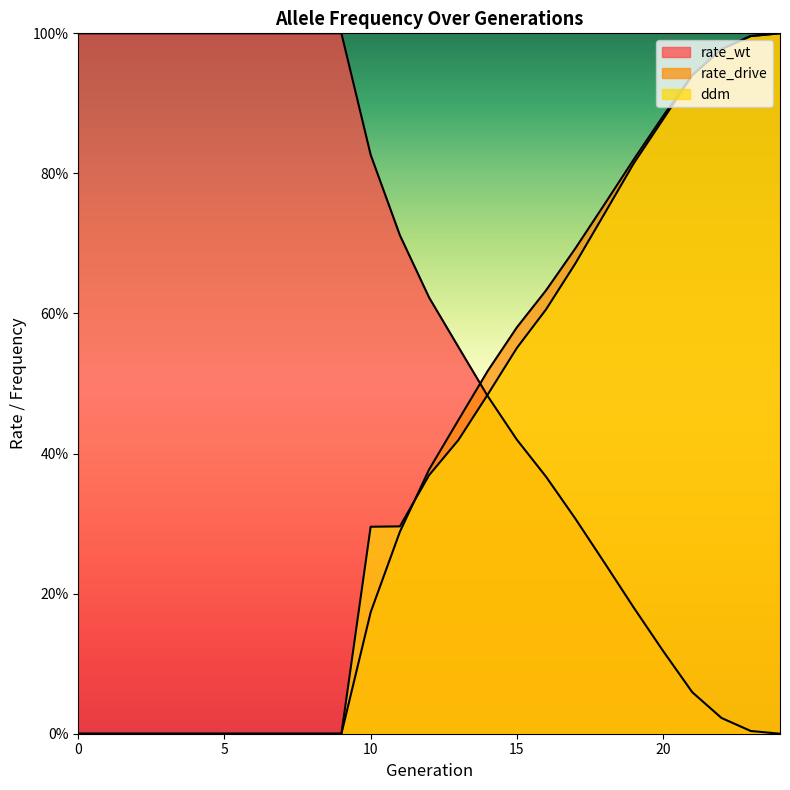

Is the value of rate_drive at 23 greater than the value of rate_wt at 16?

Yes